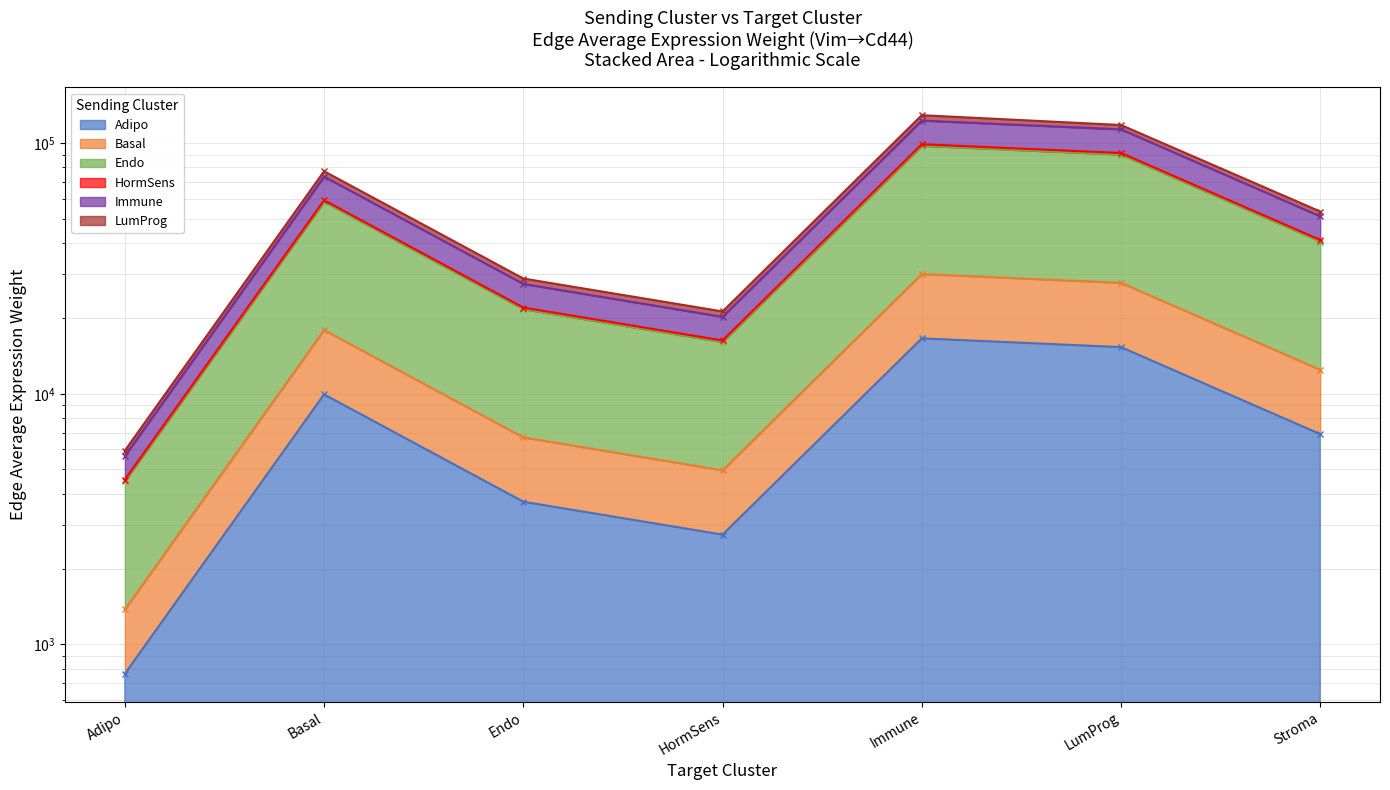

At which category is the sum across all series the highest?

Immune